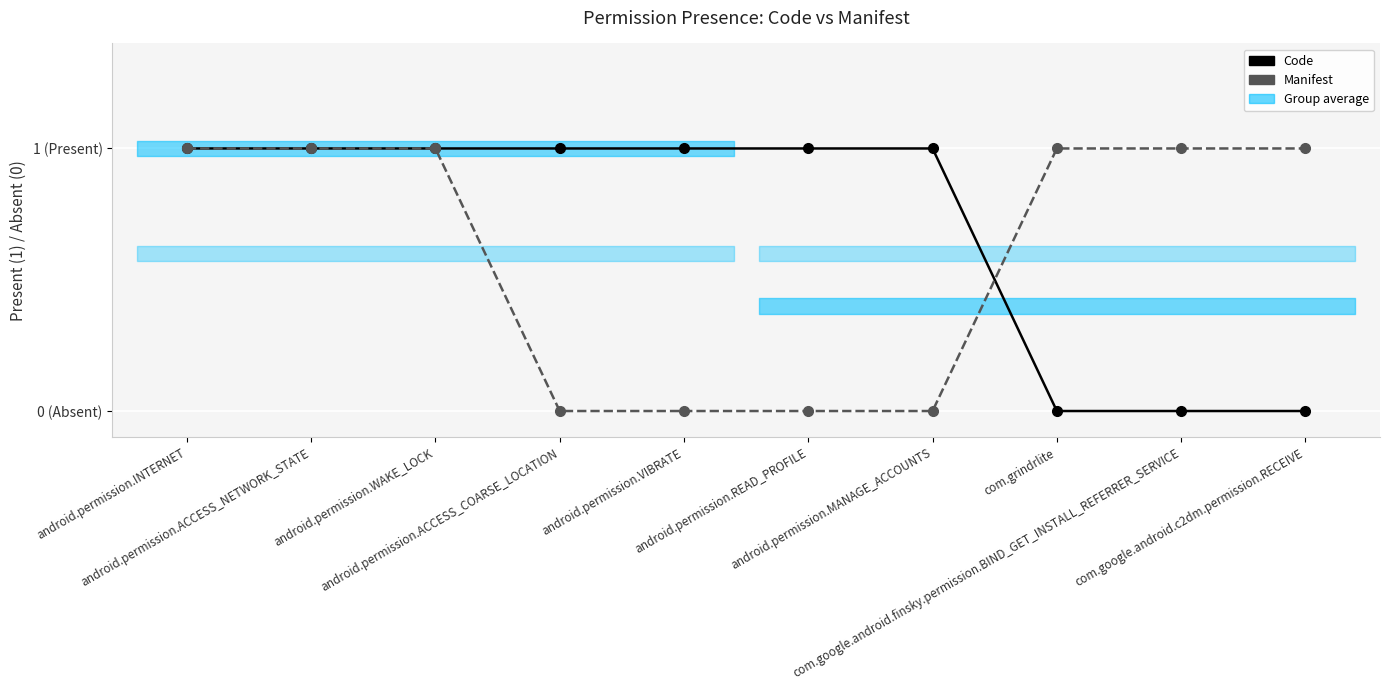

At which label is Manifest closest to 0?

android.permission.ACCESS_COARSE_LOCATION